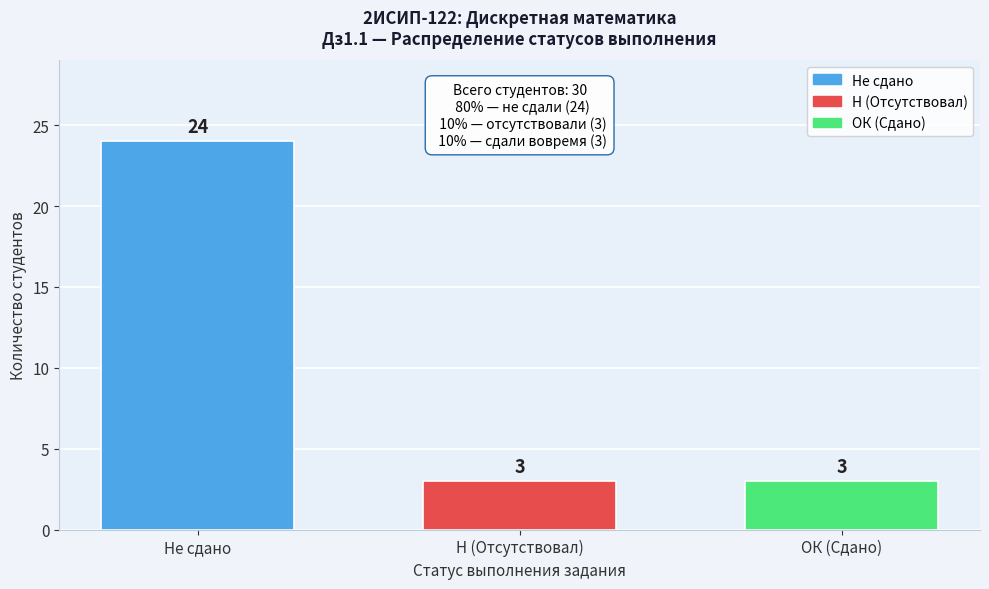

Reading left to right, transcribe all the data shown in this chart.

Не сдано=24	Н (Отсутствовал)=3	ОК (Сдано)=3